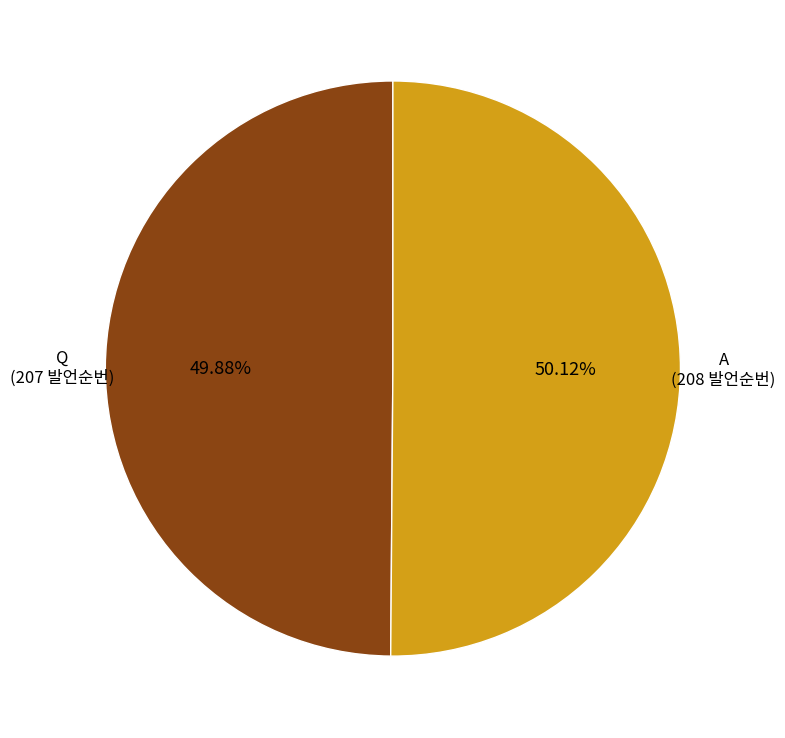

Is there a majority slice in this chart?

Yes